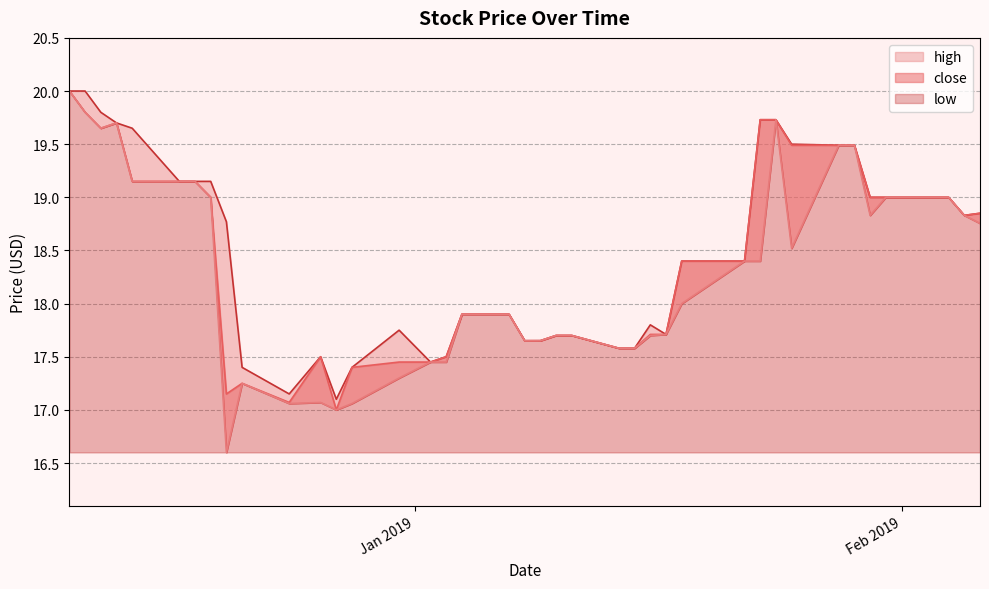

True or false: high has a value of 19.5 at 2019-01-28.

True